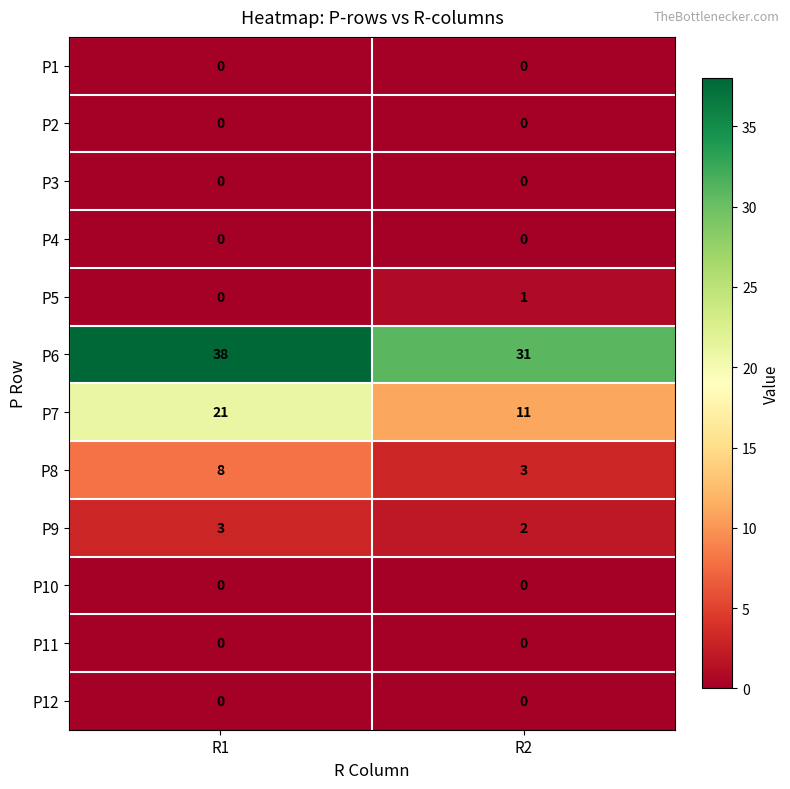

Which series has the largest range (max minus min)?

P7